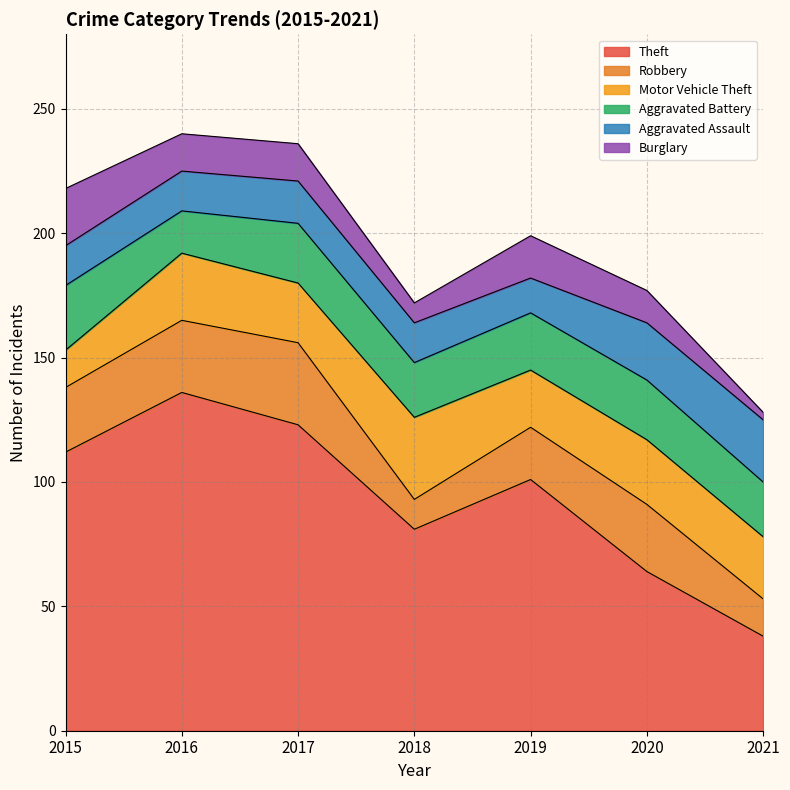

Which has a higher value, 2015 or 2021?

2015